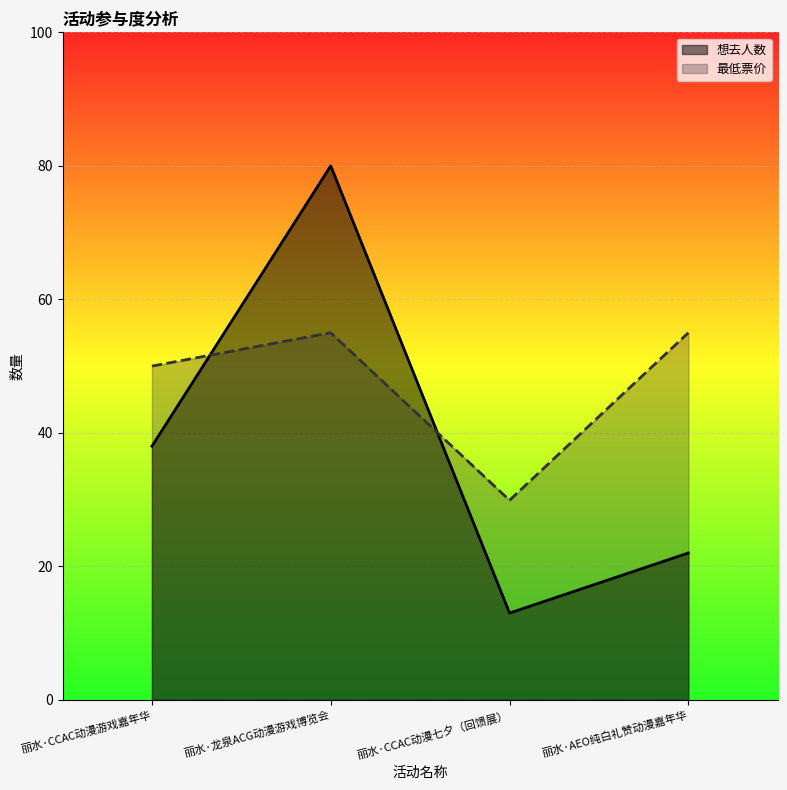

Between 丽水·CCAC动漫七夕（回馈展） and 丽水·CCAC动漫游戏嘉年华, which is larger?

丽水·CCAC动漫游戏嘉年华